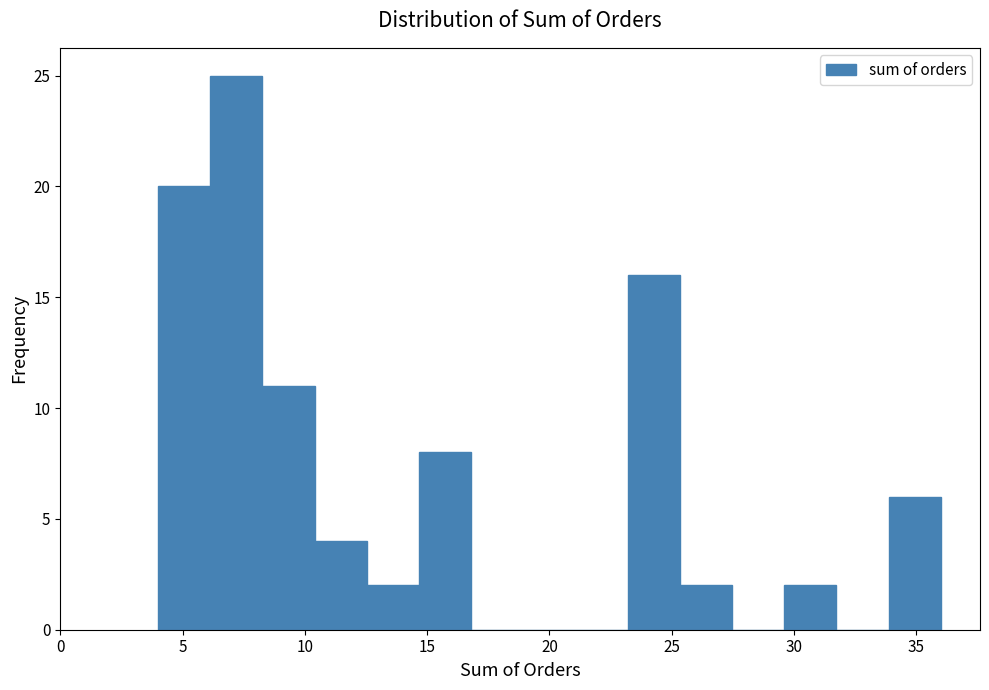

Over which range of the x-axis is the bar tallest?

6.0 to 8.5